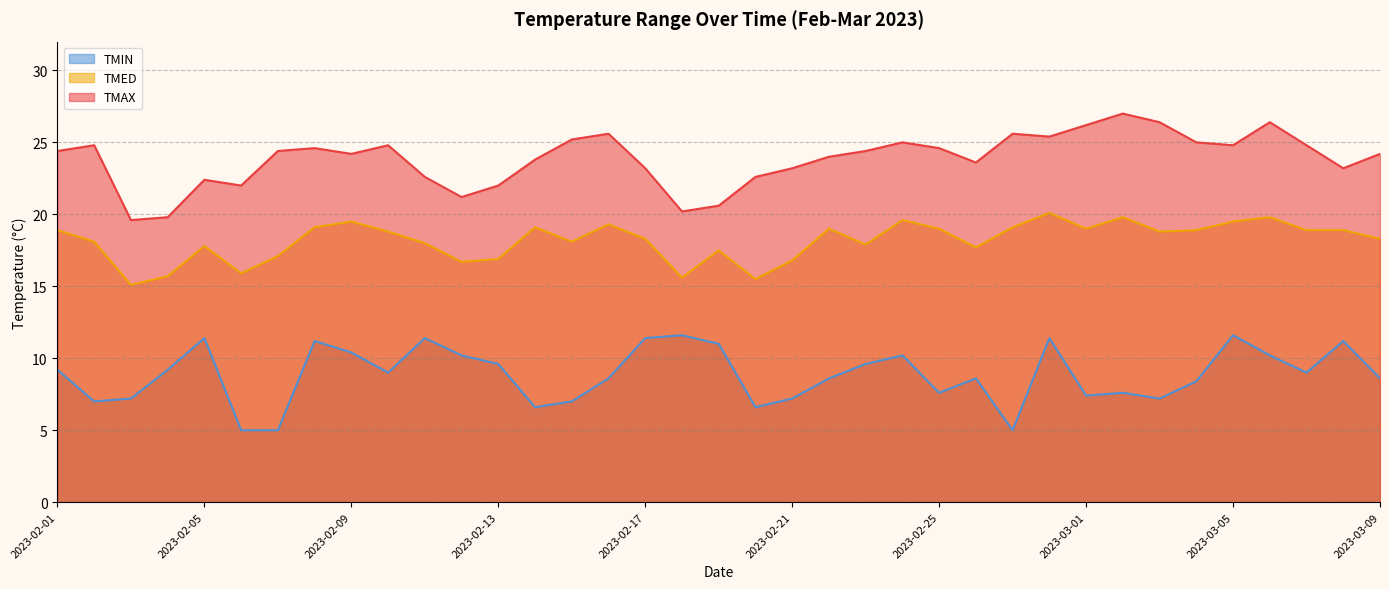

What is the total value across all series at 2023-02-07?

46.5